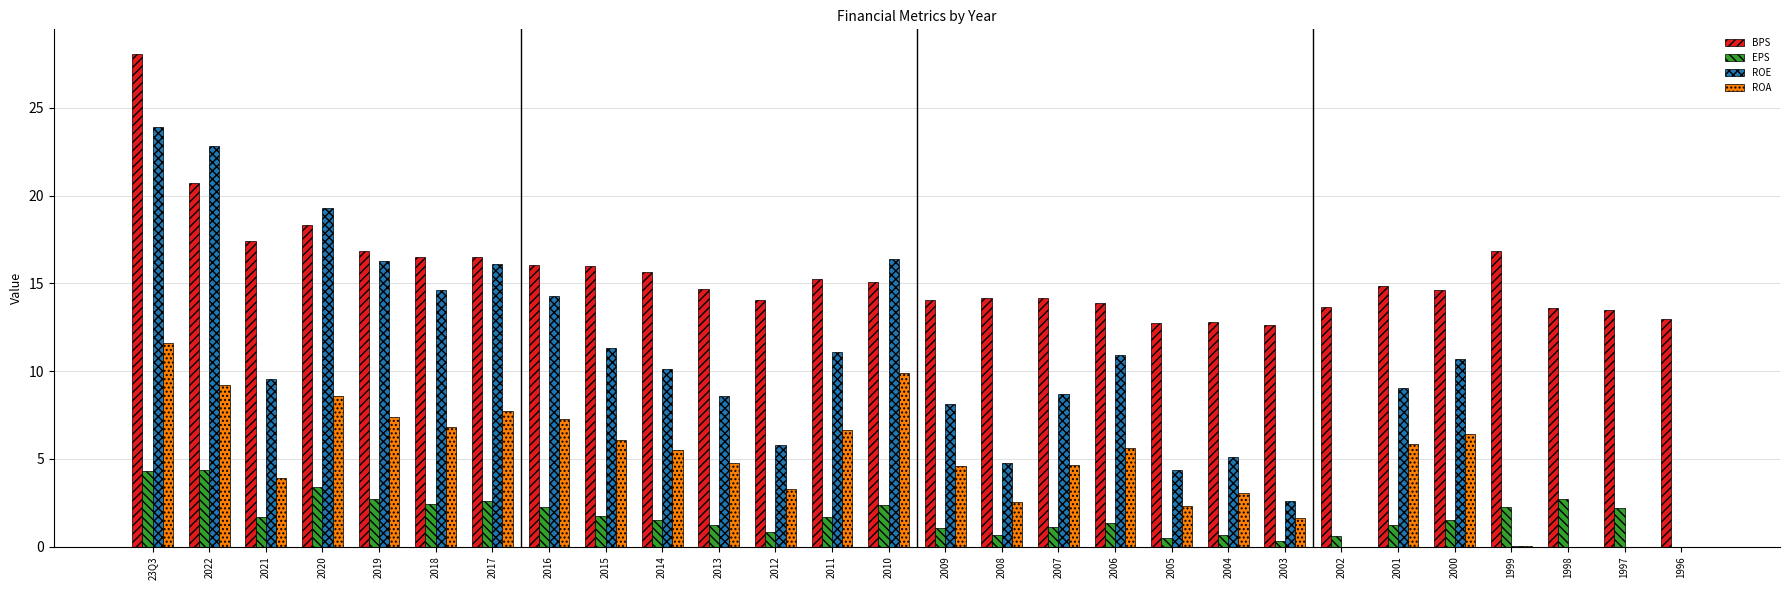

Read the BPS value at 2015.

16.0